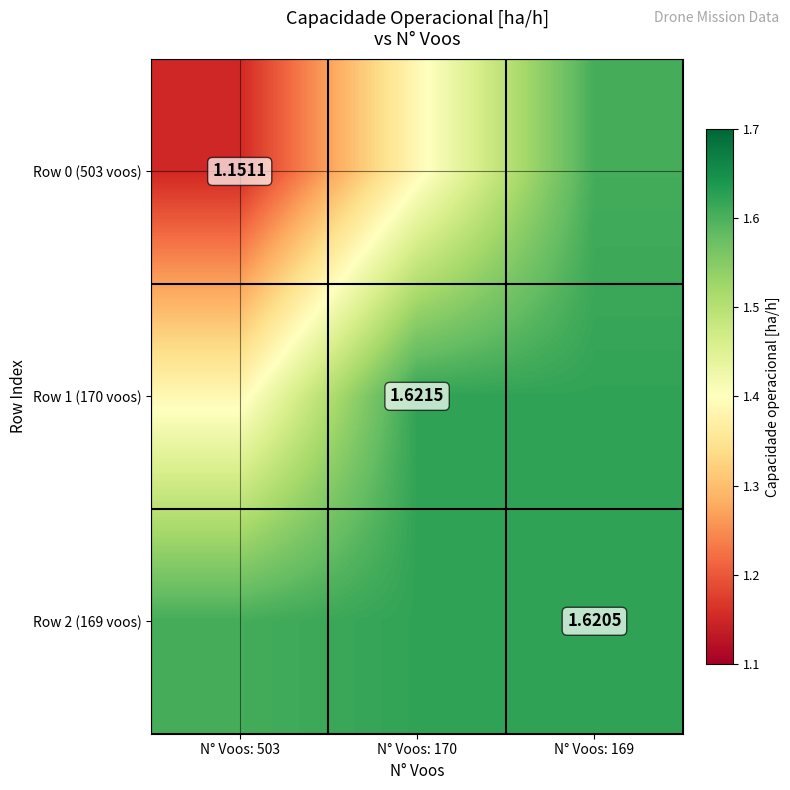

What is the total value across all series at N° Voos: 170?

4.6